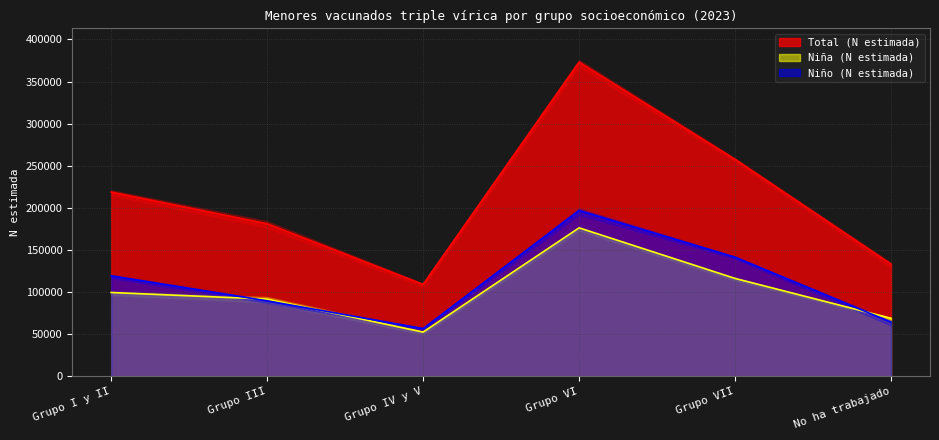

What is the difference between the Nina (N estimada) values at No ha trabajado and Grupo I y II?

30599